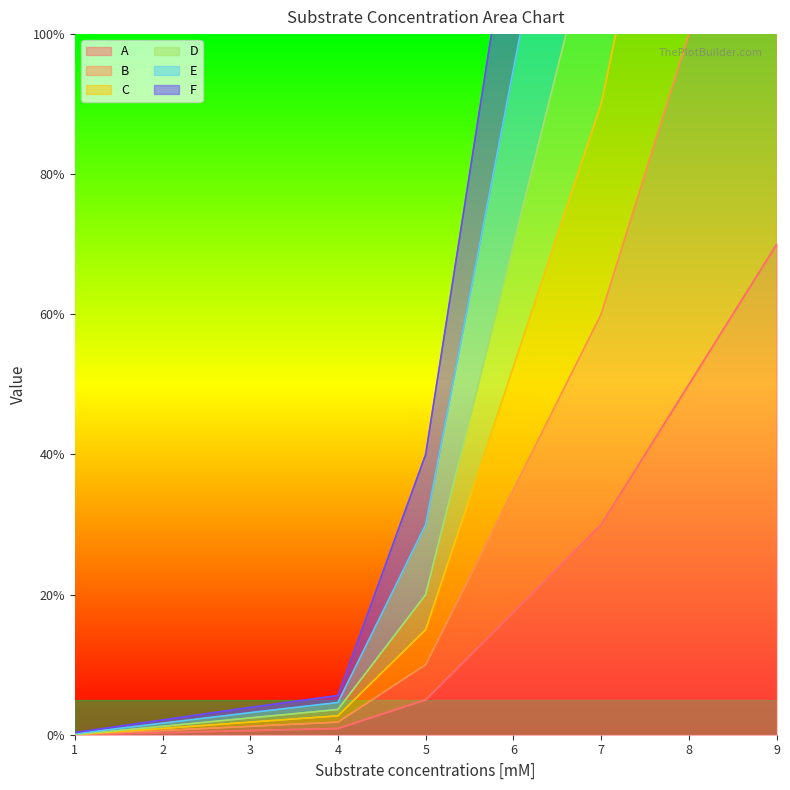

Which category has the lowest value in the A series?

1